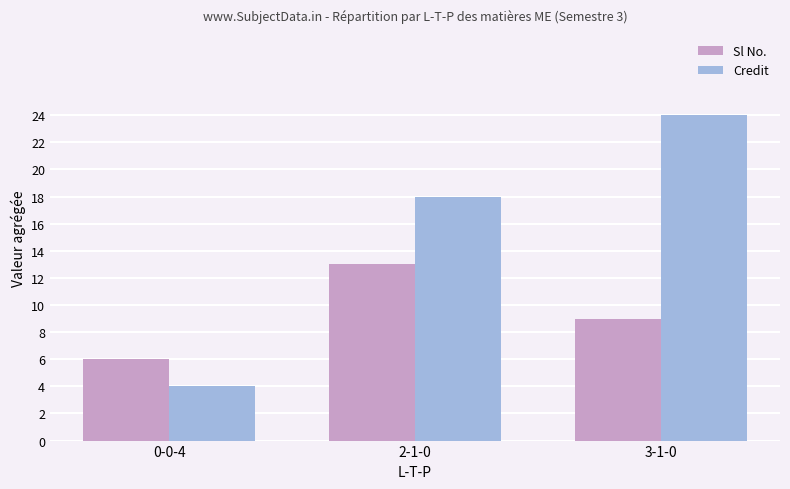

Are the bars grouped side by side (vs. stacked)?

Yes